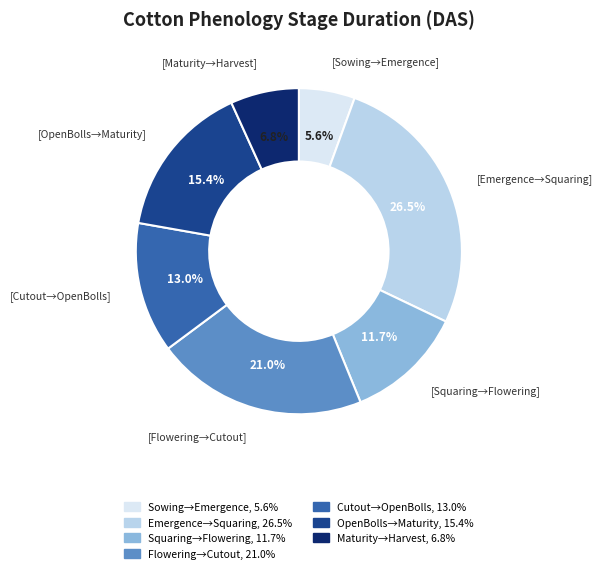

To the nearest percent, what is the average slice percentage?

14%